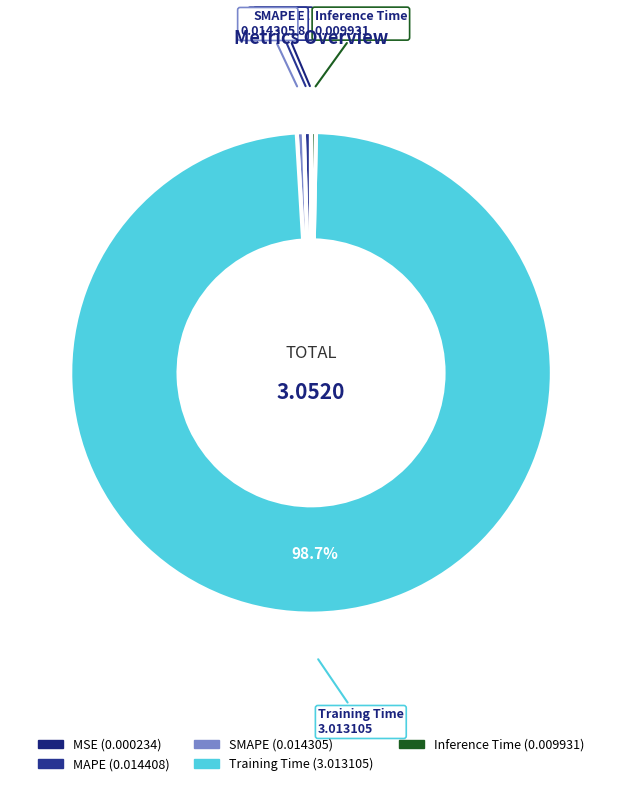

What is the largest slice in the pie chart?

Training Time